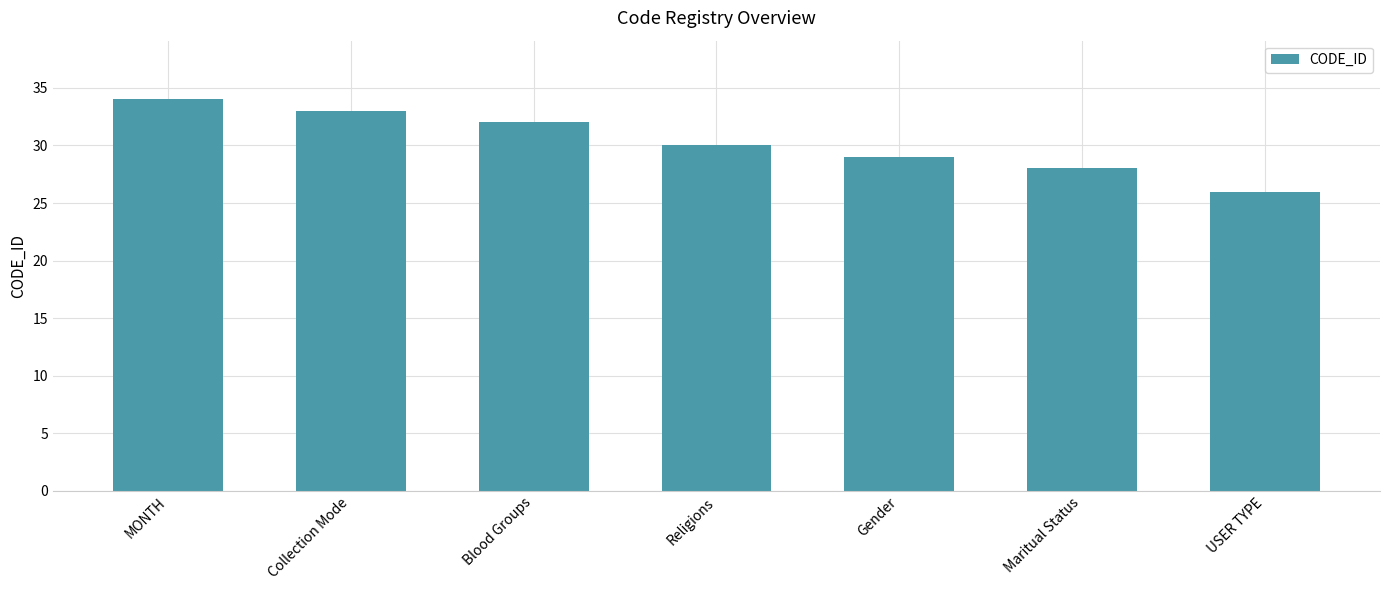

Approximately how many times larger is the value at Maritual Status compared to Blood Groups?

0.9